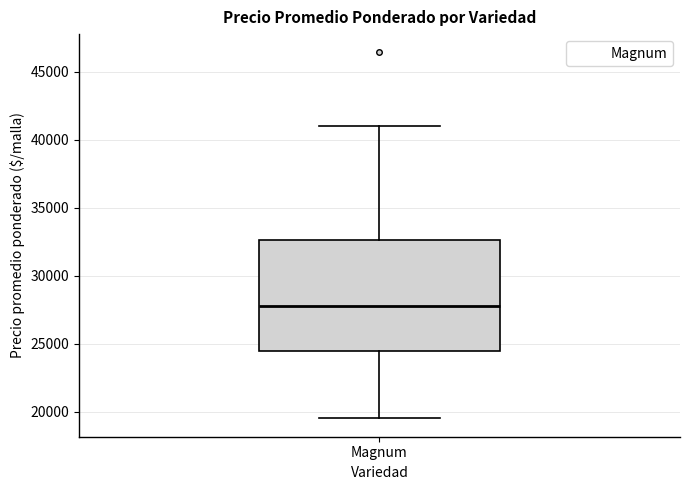

Where does the lower whisker of the box for Magnum end on the y-axis? The values are not printed on the chart, so give them approximately, as read against the axis.

19500